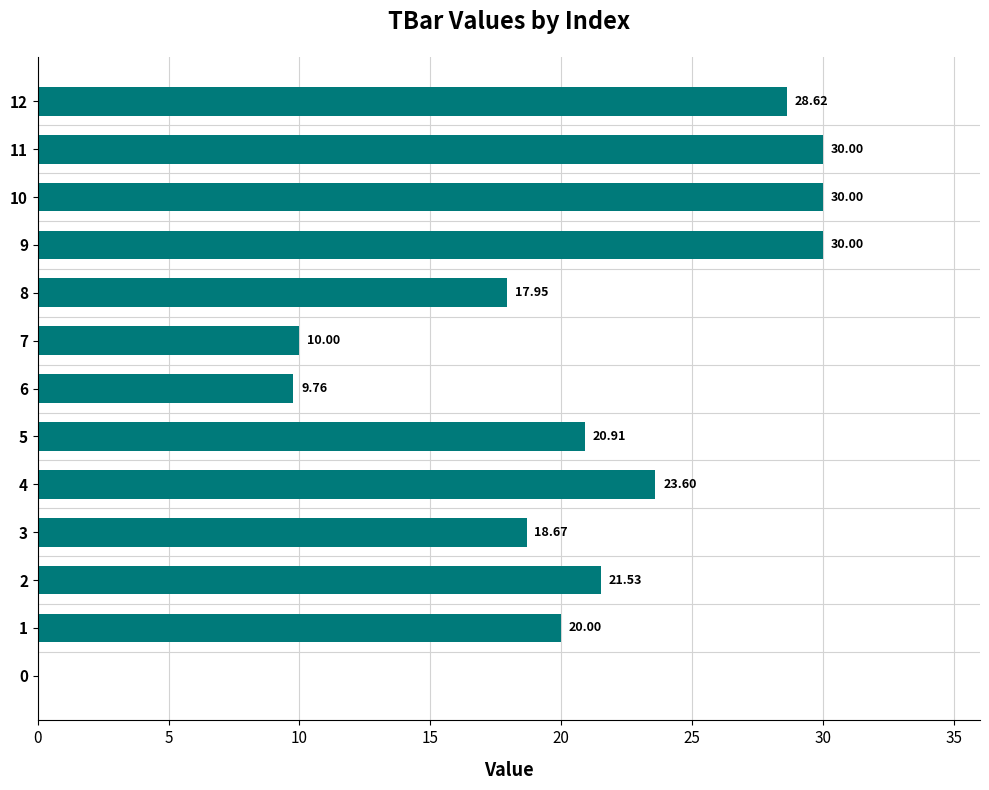

Are the bars horizontal?

Yes